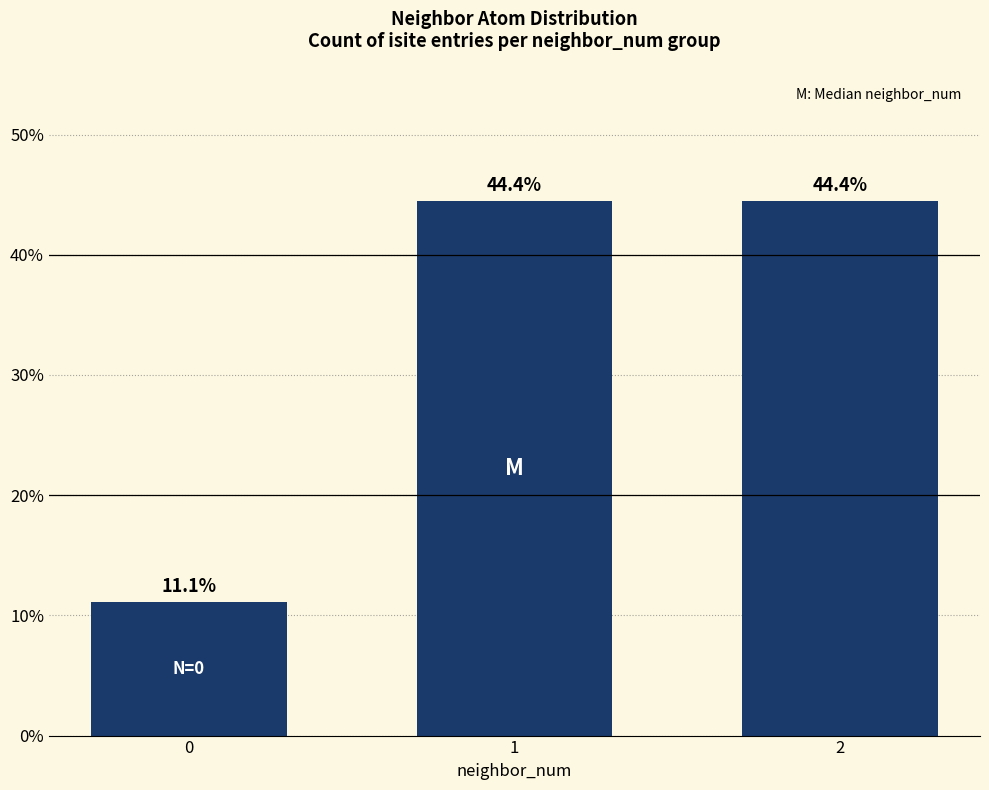

Count the number of values greater than 44.

2